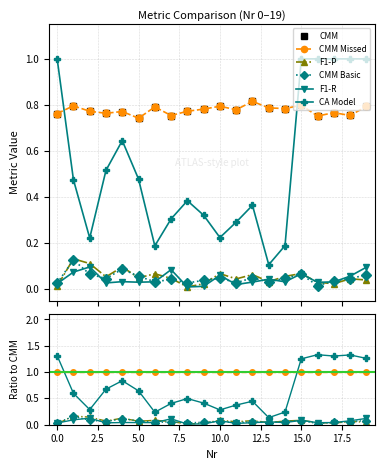

How many CA Model values are between 0 and 1?

20